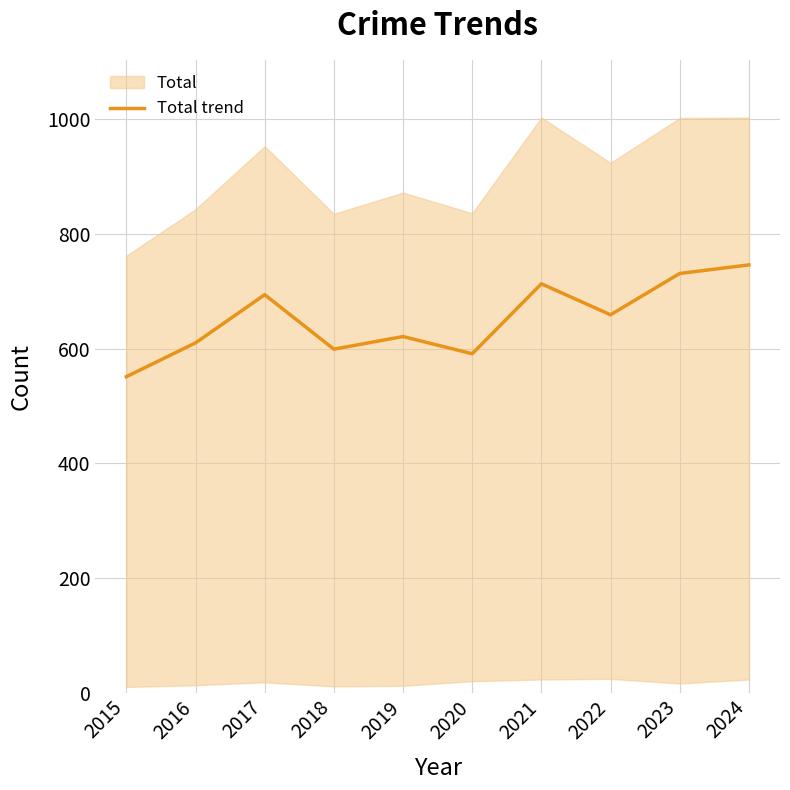

What is the difference between the maximum and minimum values?

195